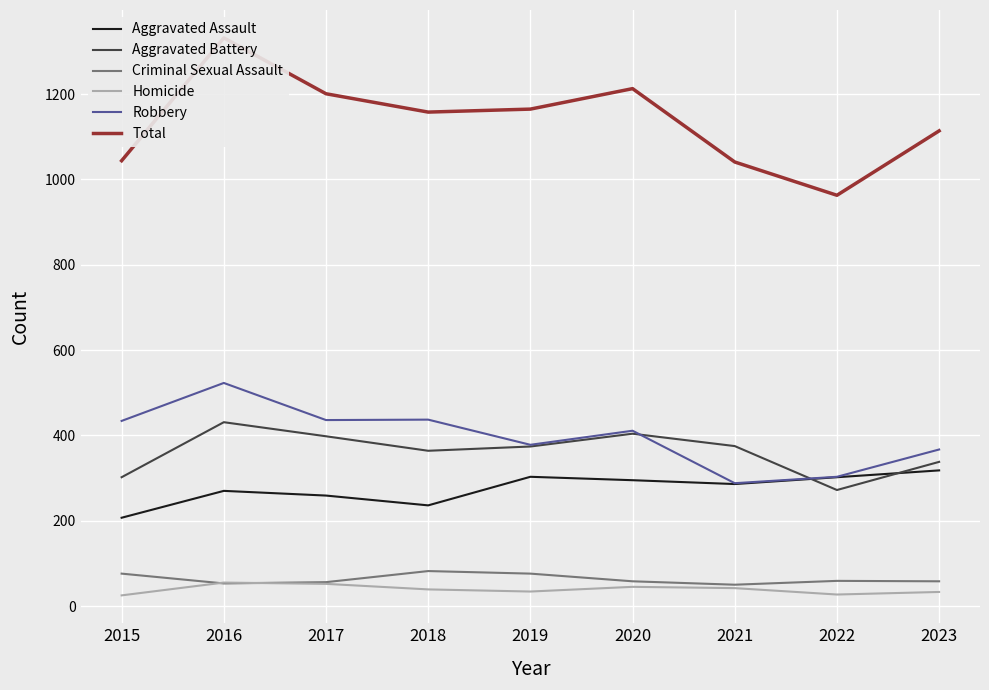

Where is the first local minimum for Criminal Sexual Assault?

2016